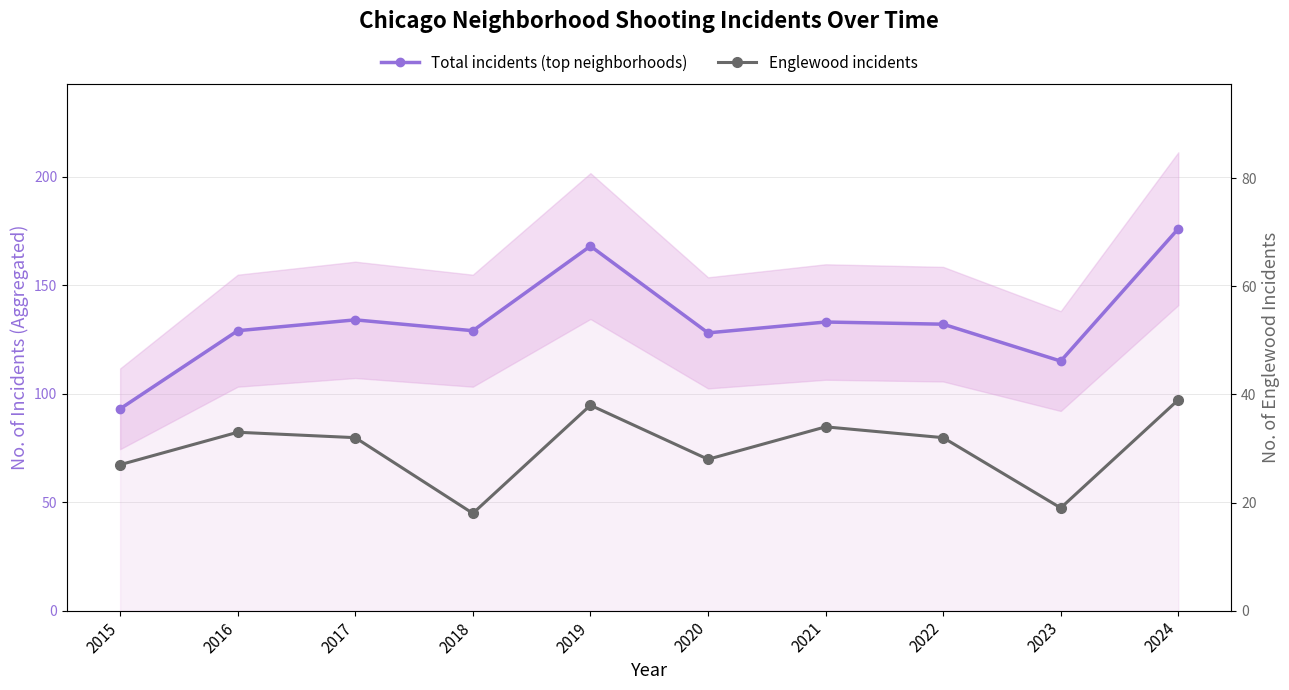

Read the Total incidents (top neighborhoods) value at 2016.

129